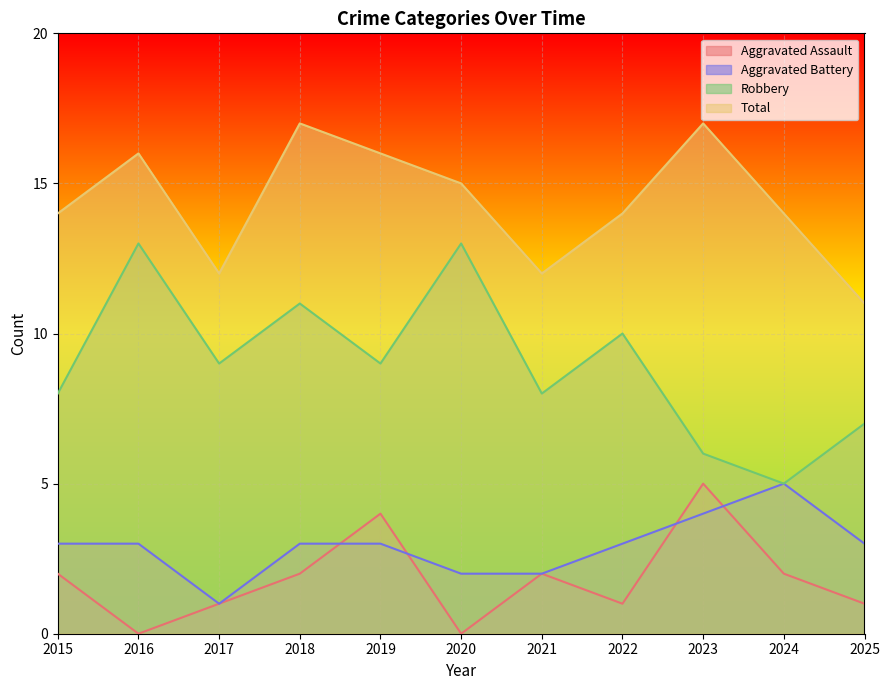

Reading left to right, transcribe all the data shown in this chart.

Aggravated Assault: 2	0	1	2	4	0	2	1	5	2	1
Aggravated Battery: 3	3	1	3	3	2	2	3	4	5	3
Robbery: 8	13	9	11	9	13	8	10	6	5	7
Total: 14	16	12	17	16	15	12	14	17	14	11